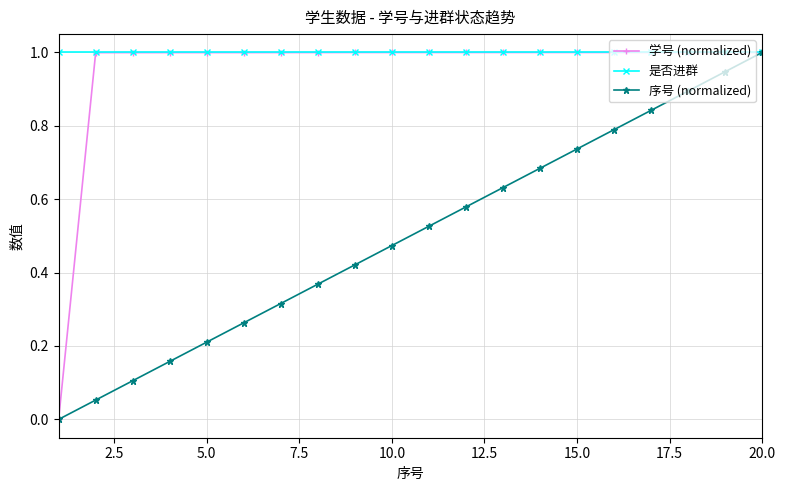

Which series has the largest total across all categories?

是否进群